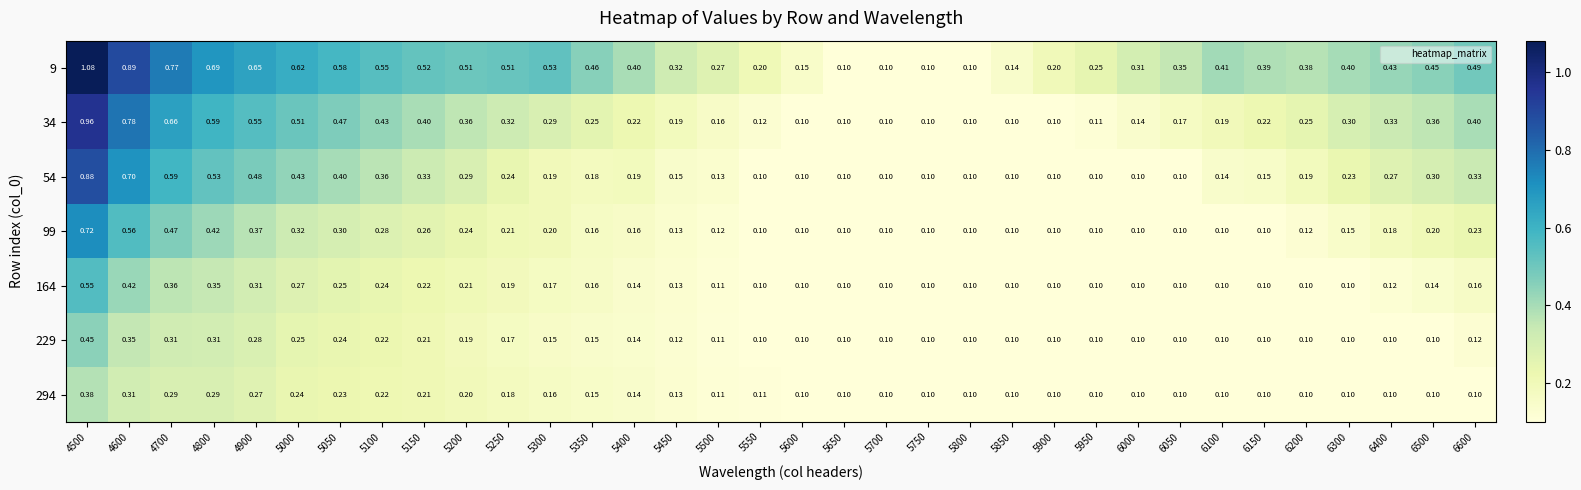

Is the value of 99 at 6400 greater than the value of 54 at 6300?

No